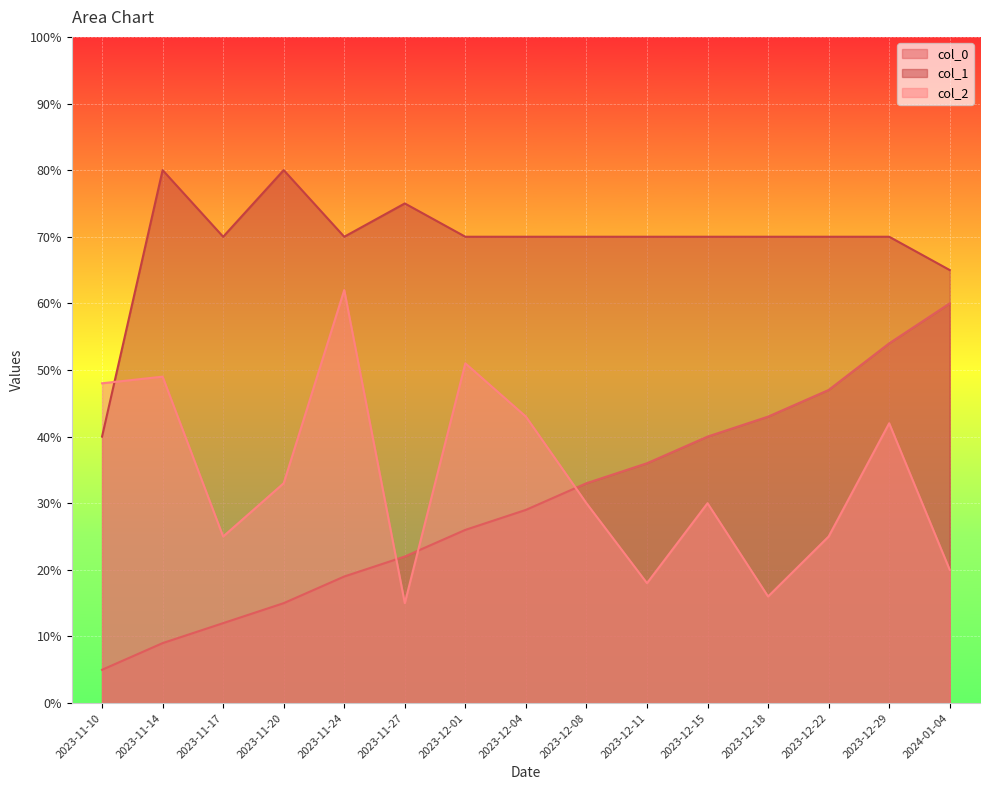

At 2023-12-11, list the series in order from largest to smallest.

col_1, col_0, col_2